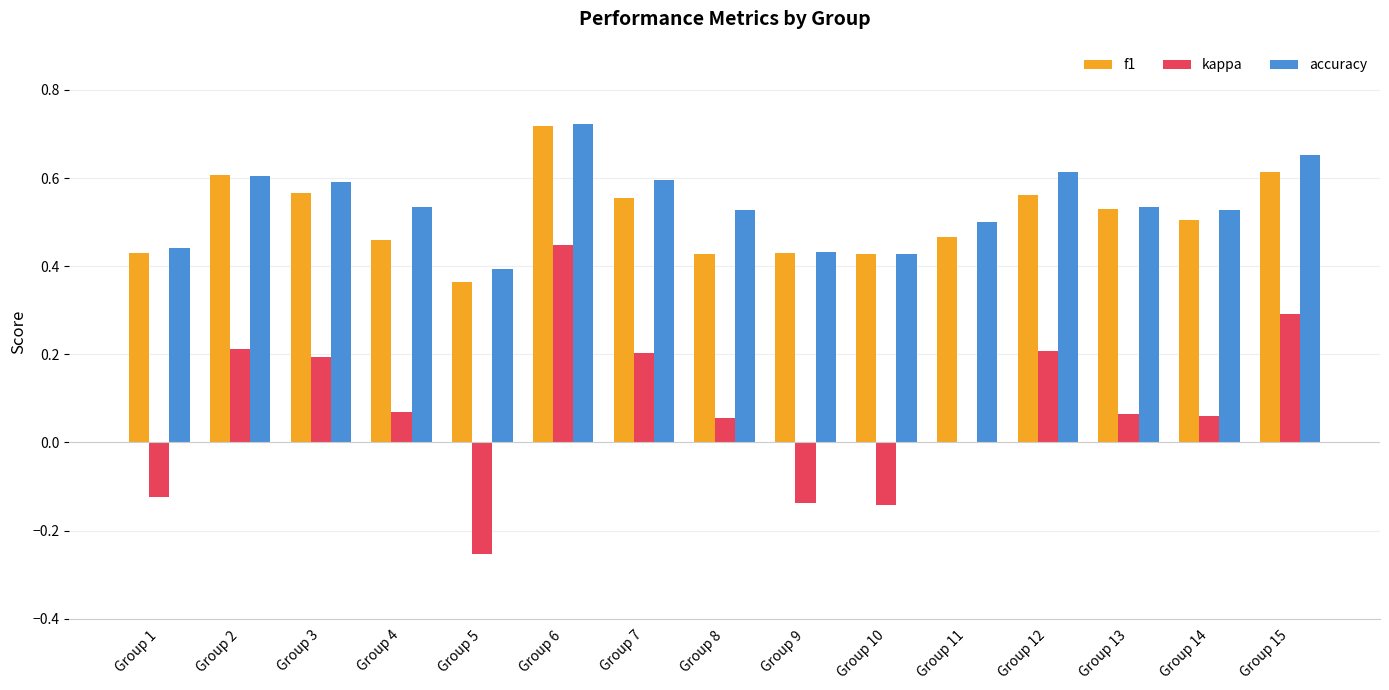

Is it true that accuracy equals 0.1 at Group 5?

False